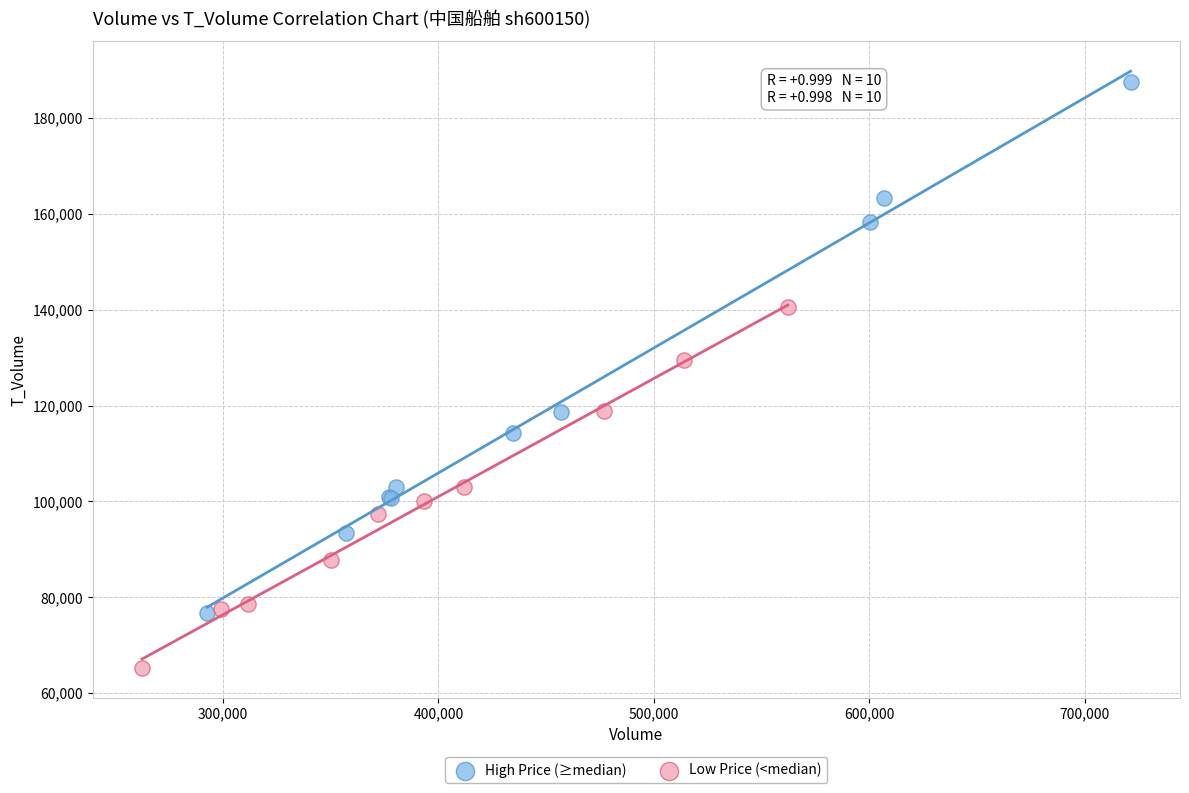

Which series reaches the maximum Y coordinate?

High Price (≥median)